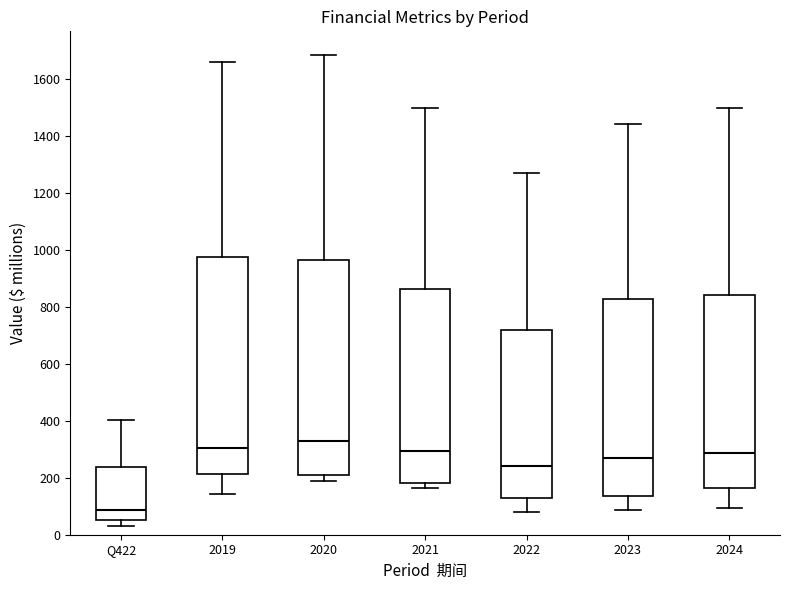

Reading left to right, transcribe this box plot: for each box, give where its median line is, the range the box spans, and where its two whiskers end, as read against the y-axis. The values are not printed on the chart, so give them approximately, as read against the axis.

Q422: median 80, box 60 to 240, whiskers 40 to 400
2019: median 300, box 220 to 980, whiskers 140 to 1660
2020: median 320, box 220 to 960, whiskers 180 to 1680
2021: median 300, box 180 to 860, whiskers 160 to 1500
2022: median 240, box 120 to 720, whiskers 80 to 1260
2023: median 260, box 140 to 820, whiskers 80 to 1440
2024: median 280, box 160 to 840, whiskers 100 to 1500